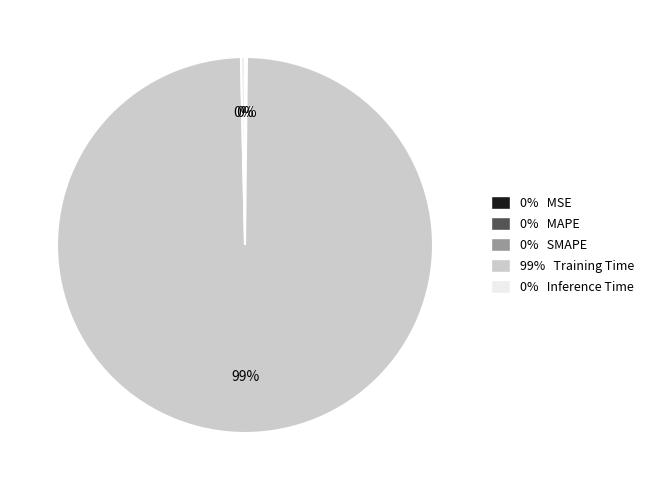

Which slice is the largest?

99% Training Time